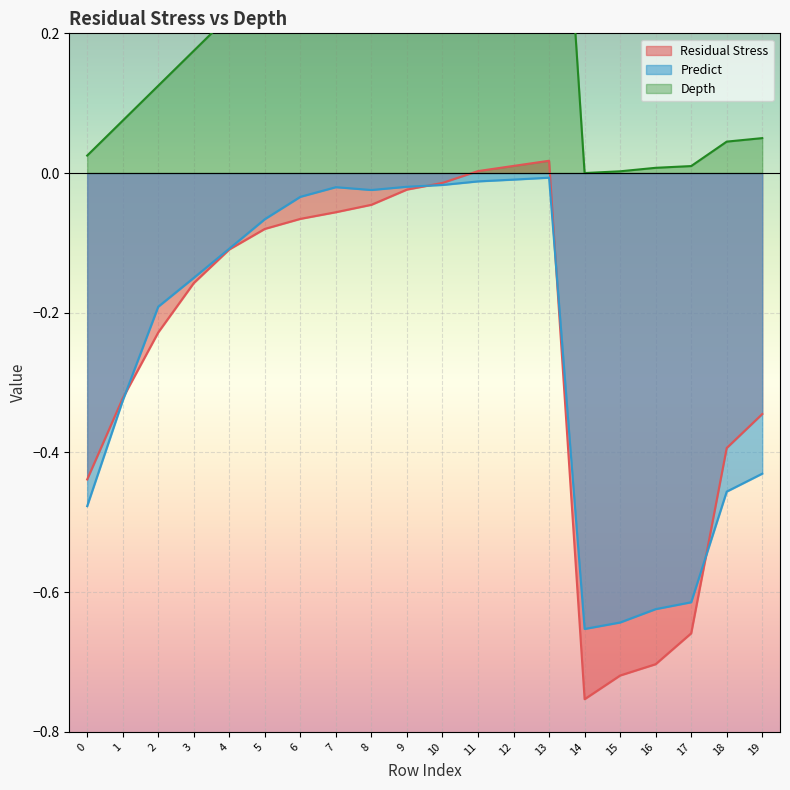

True or false: Predict has more than 0 points higher than both neighbors.

True